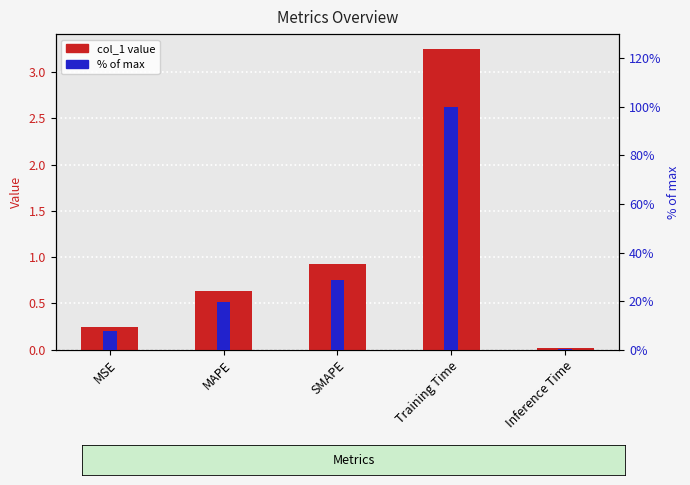

What position from the right is MSE?

5